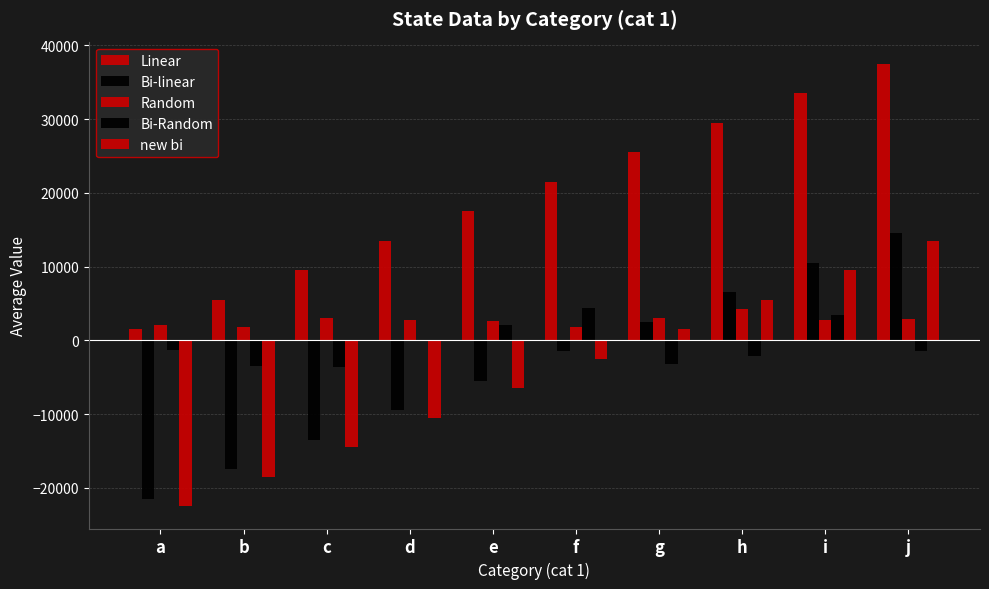

How many categories are shown in the chart?

10